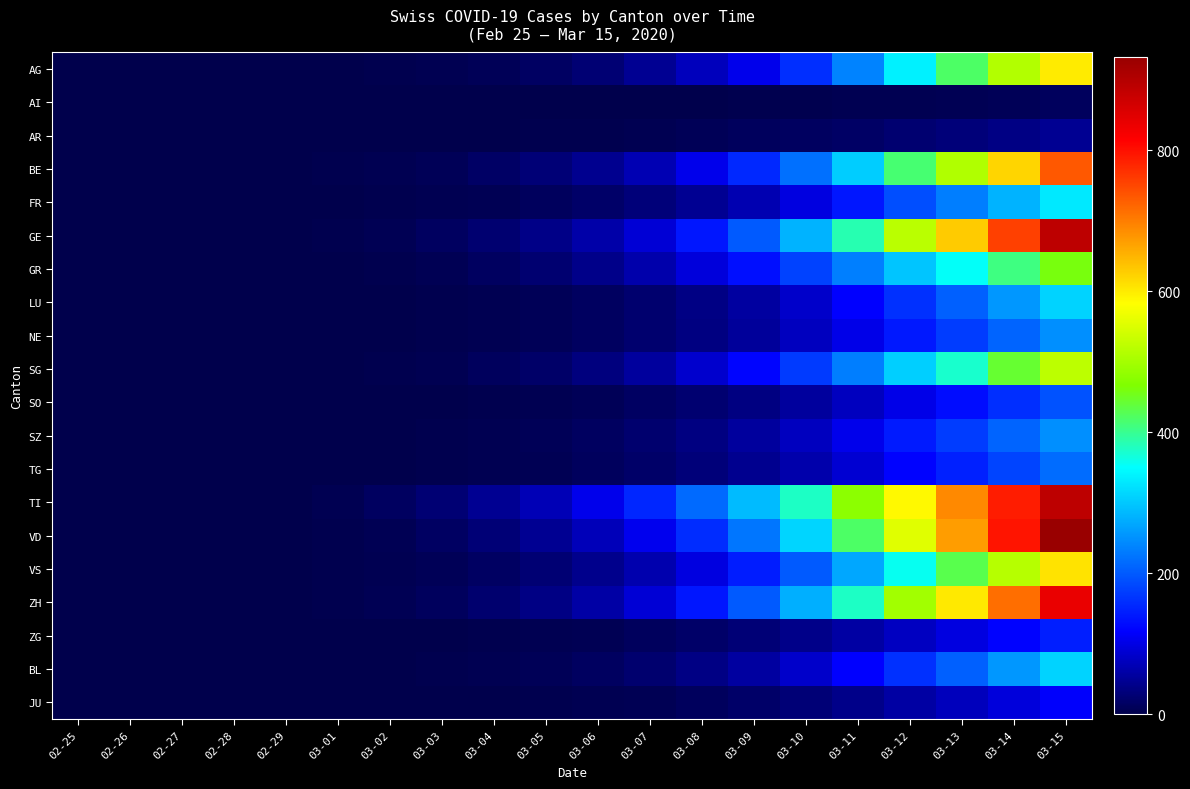

At which category is the sum across all series the highest?

03-15